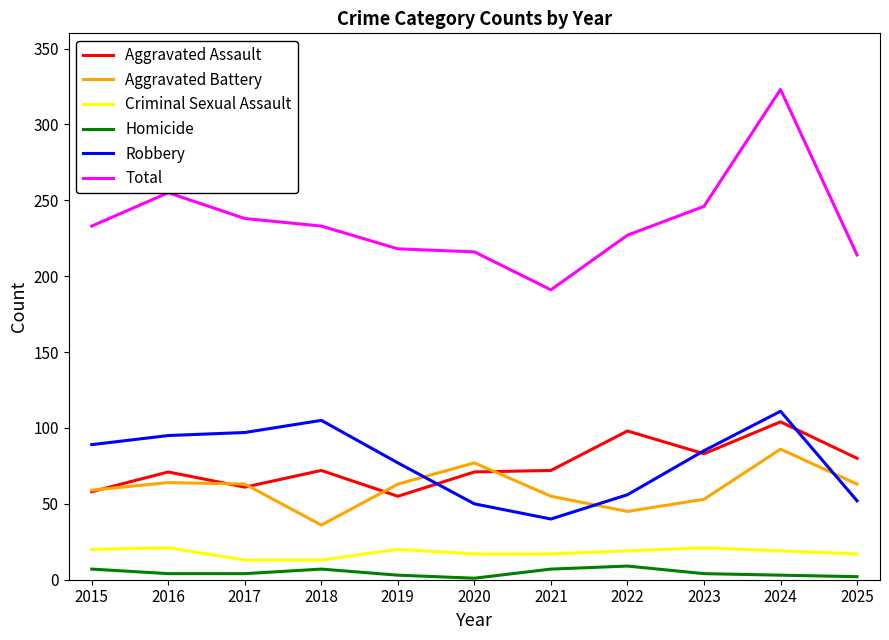

How many lines are shown in the chart?

6